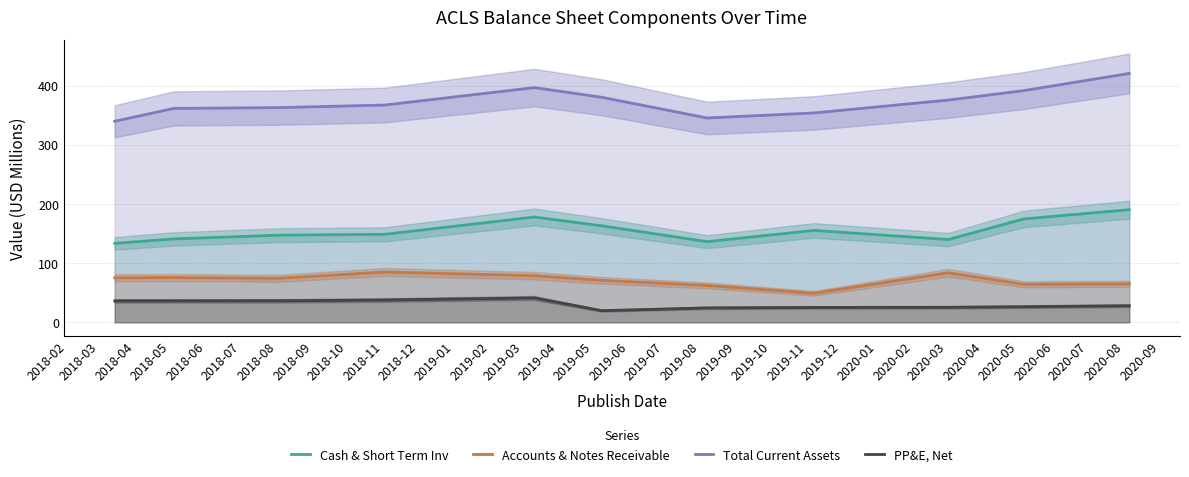

True or false: Total Current Assets and Cash & Short Term Inv intersect in this chart.

False